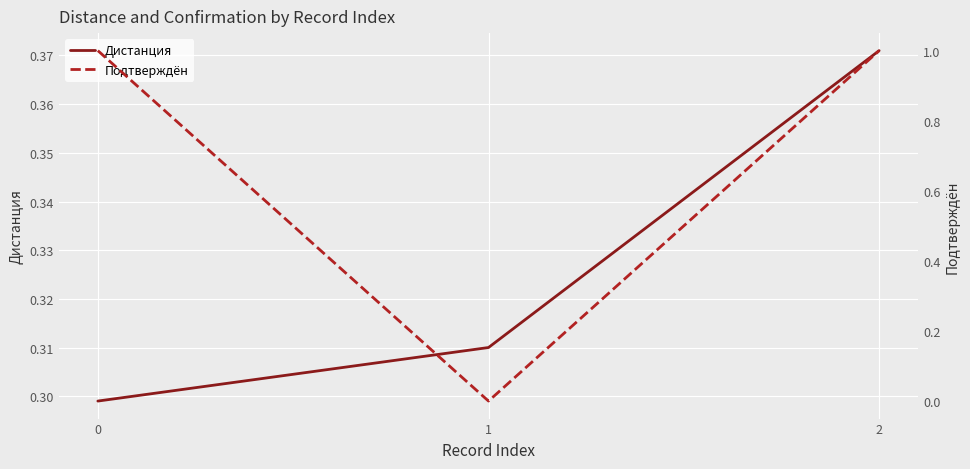

Count the Подтверждён values in the range 0 to 1.

3